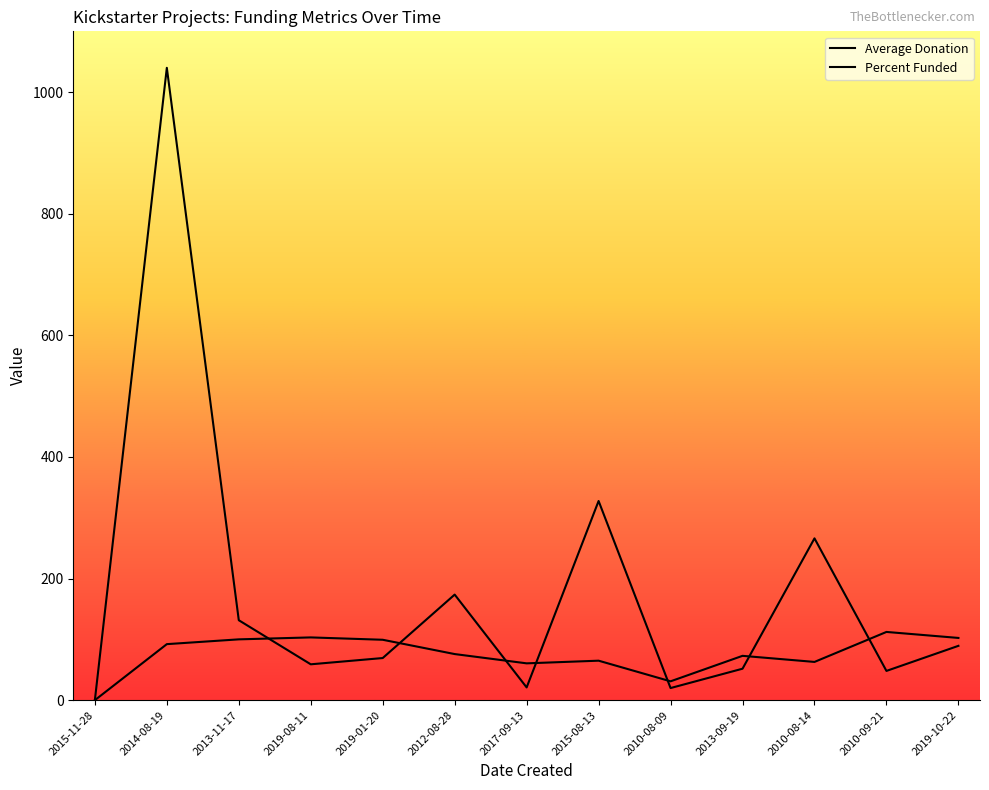

How many values in the Average Donation series are below 75?

6